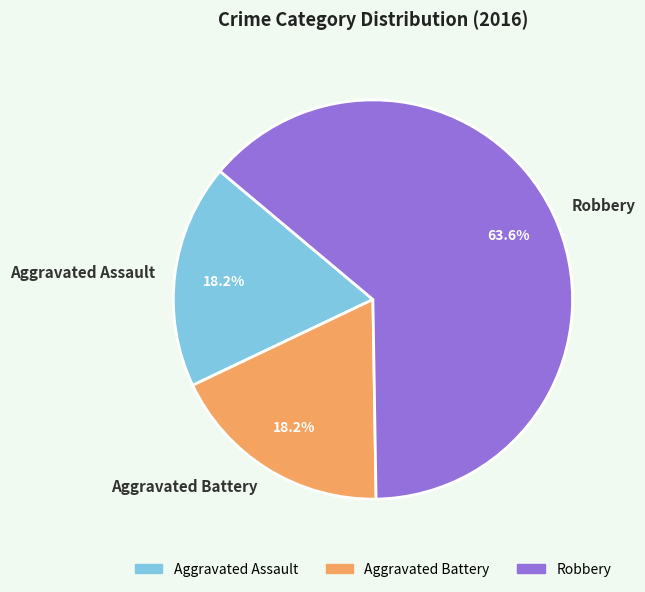

Which category has the biggest portion of the pie?

Robbery